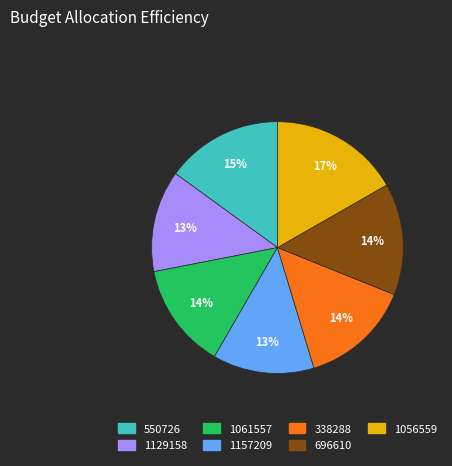

To the nearest percent, what is the difference between the 1157209 and 338288 slice percentages?

1%